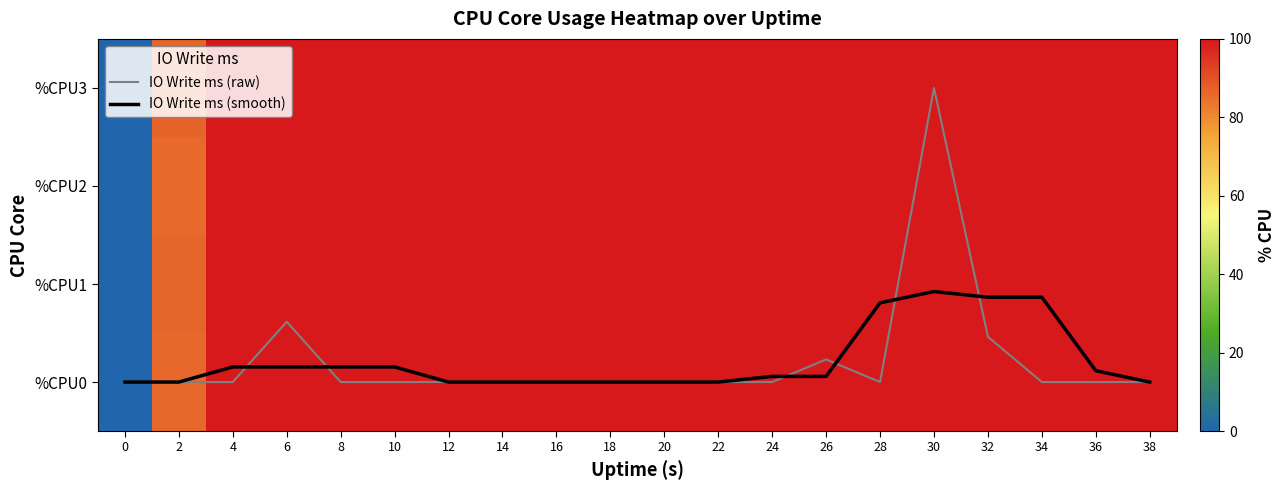

Which category has the highest value in the %CPU2 series?

4